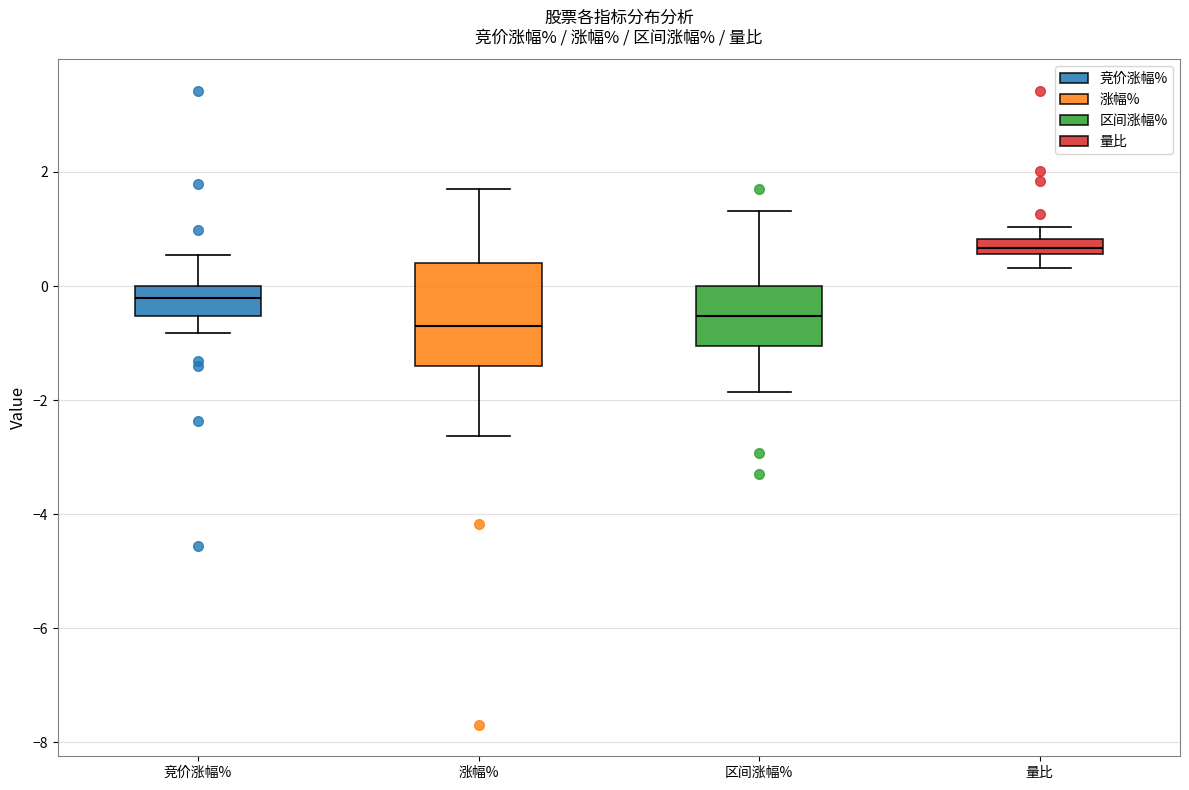

Where is the upper edge of the box for 区间涨幅% on the y-axis? The values are not printed on the chart, so give them approximately, as read against the axis.

0.0